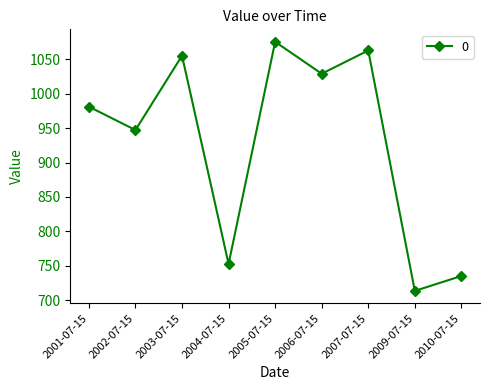

Read the value at 2005-07-15.

1075.2